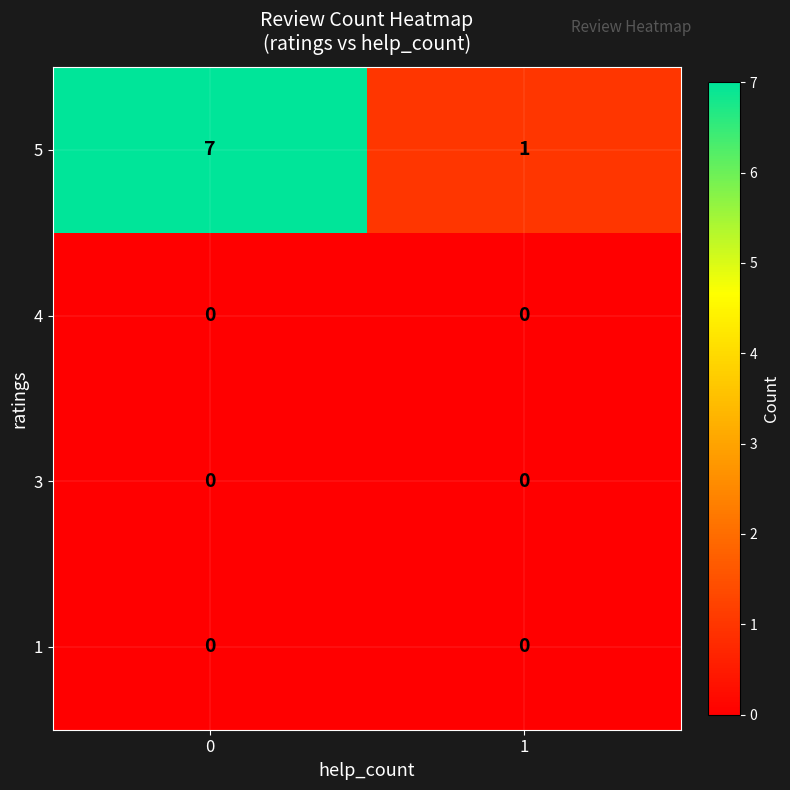

How many series are shown in this chart?

4